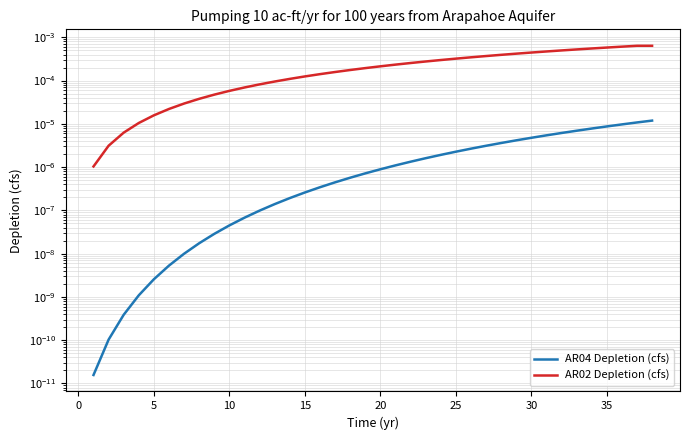

True or false: AR02 Depletion (cfs) has more than 1 points higher than both neighbors.

False